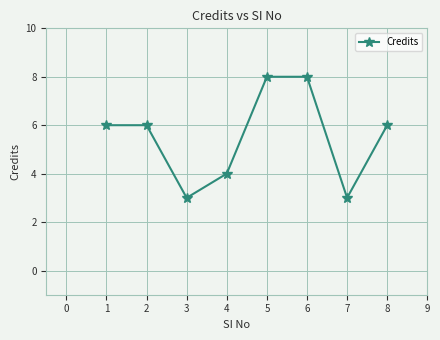

Reading right to left, extract all data points from this chart.

6	3	8	8	4	3	6	6